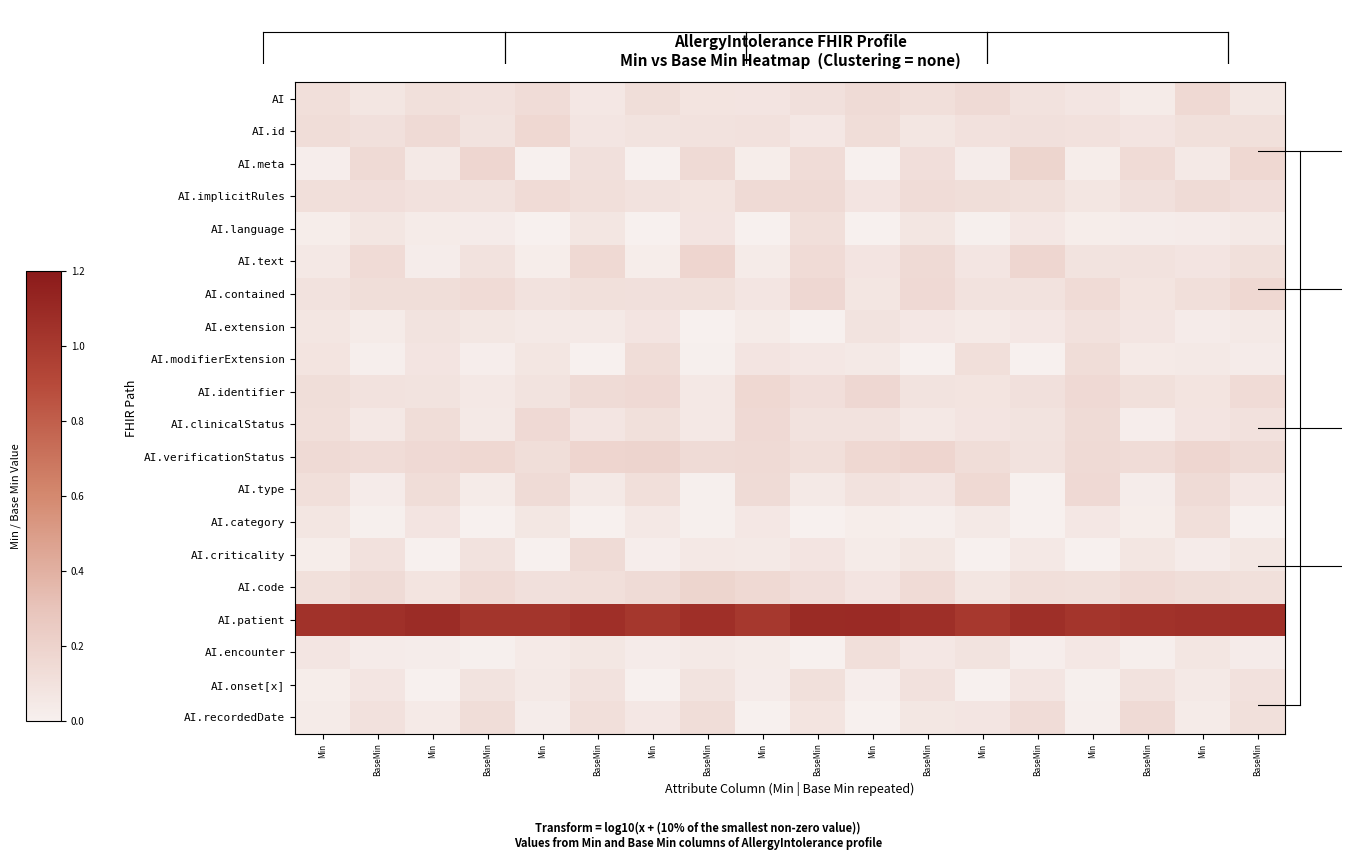

Between BaseMin and Min, which is larger?

Min